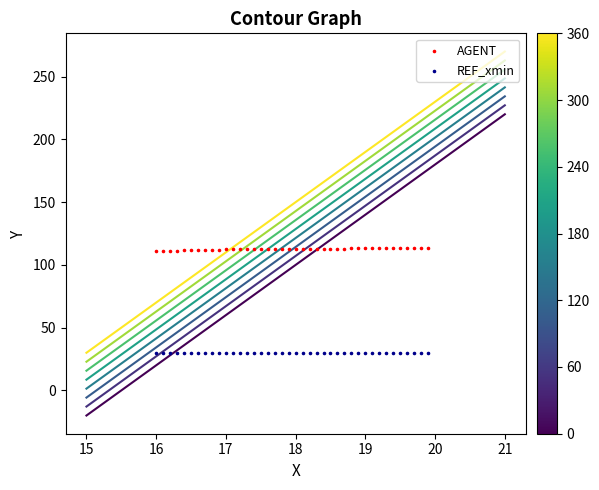

Which series contains the lowest Y value?

REF_xmin